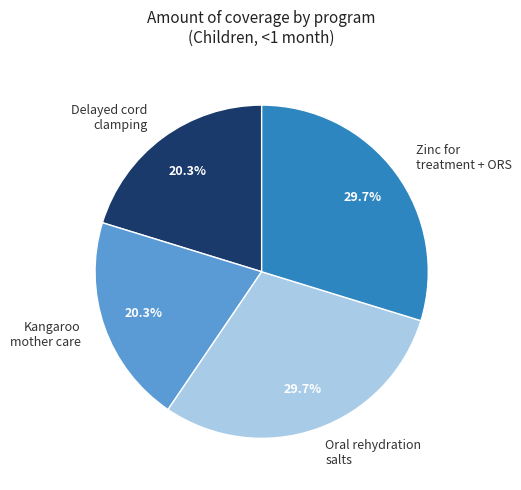

What is the ratio of the value at Oral rehydration salts to the value at Kangaroo mother care?

1.5